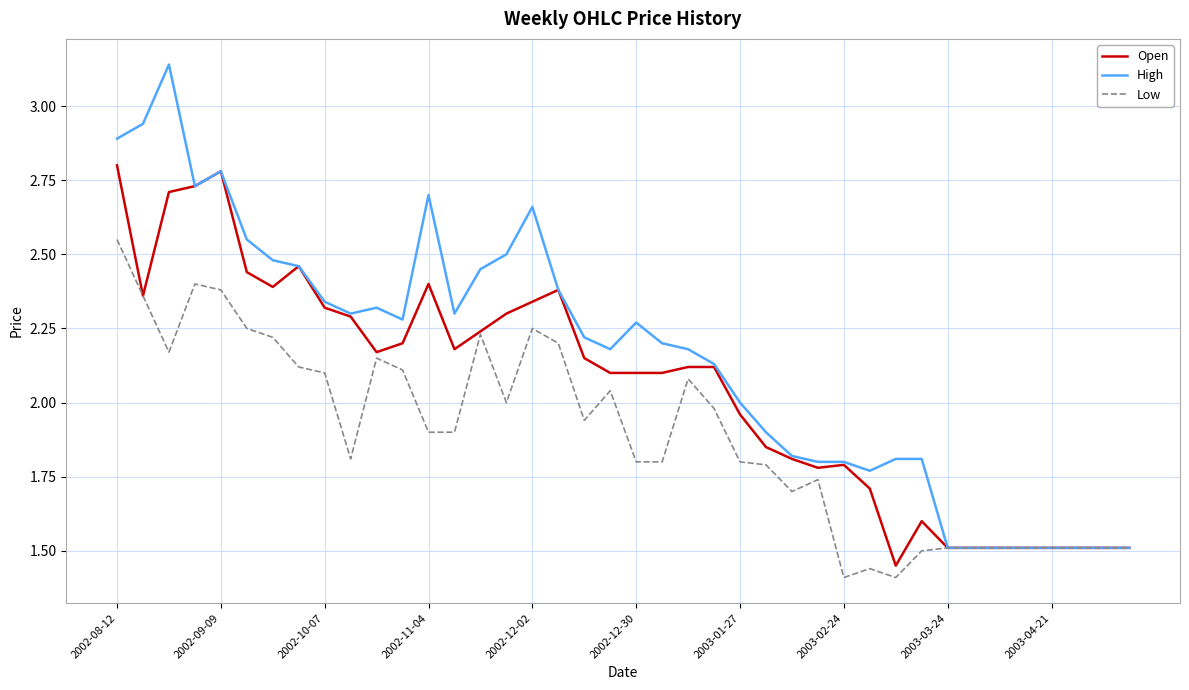

True or false: Low has more than 0 points higher than both neighbors.

True